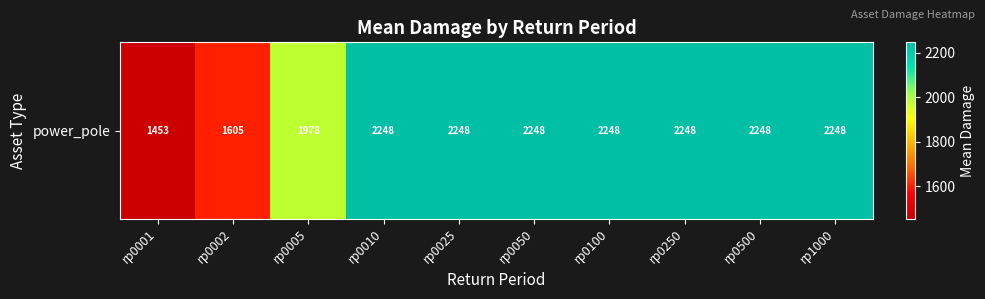

What is the minimum value shown in the chart?

1453.1